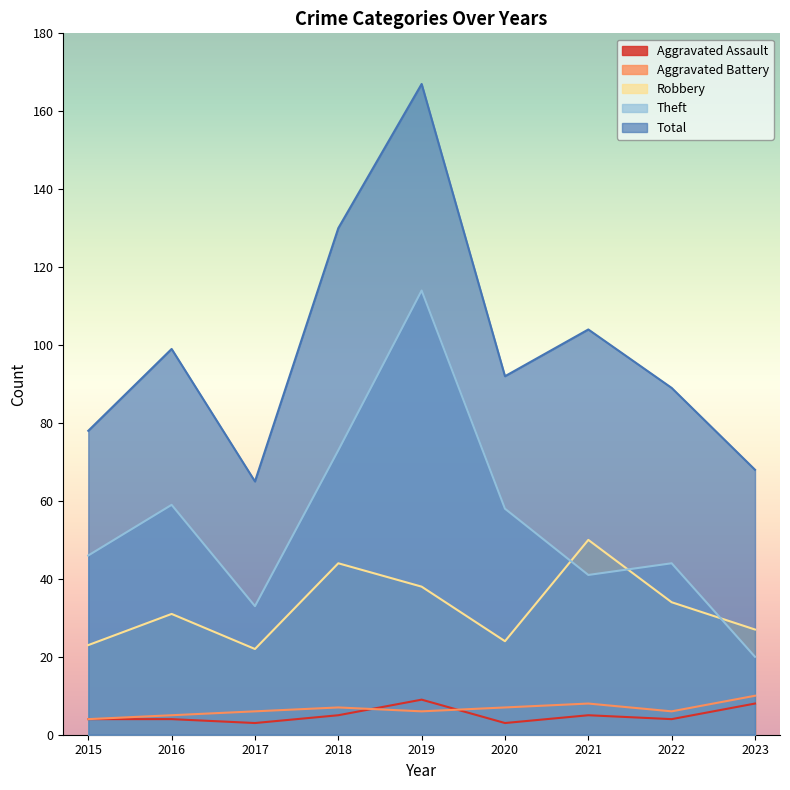

True or false: Robbery has more than 1 interior local peaks.

True